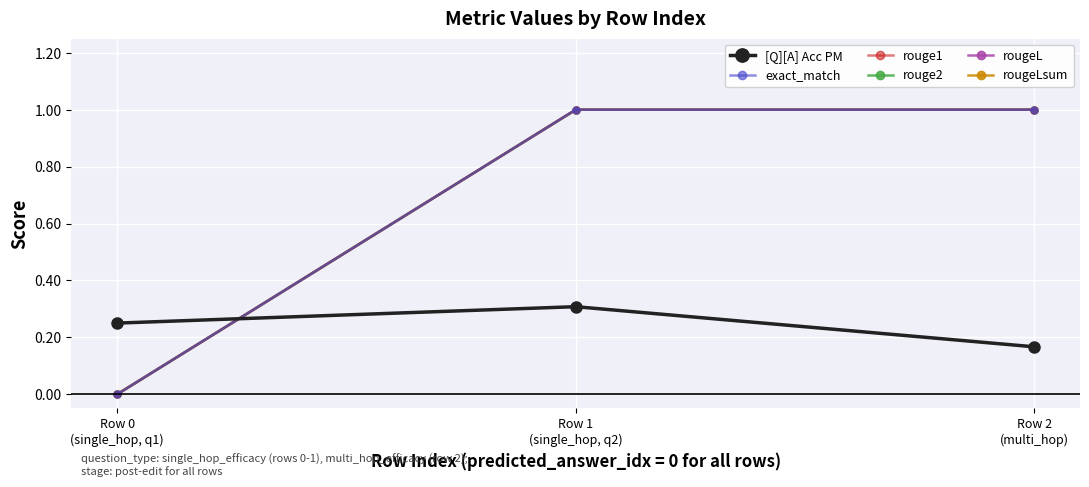

What is the difference between the maximum and second lowest values in the [Q][A] Acc PM series?

0.1